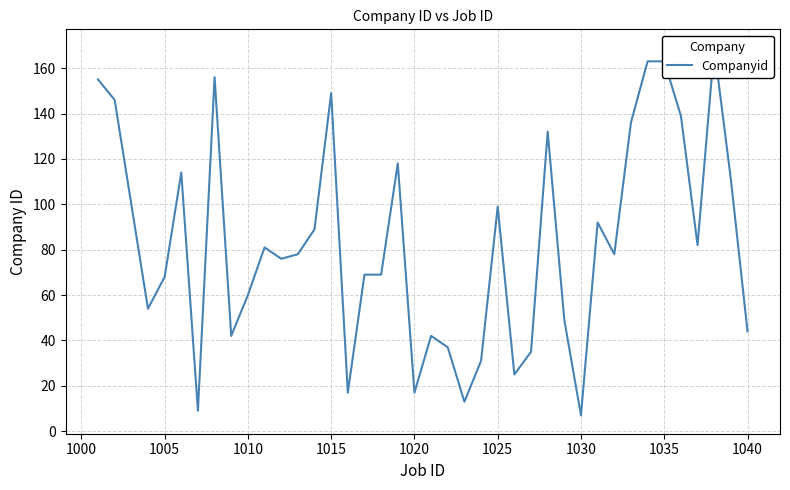

How many interior local peaks (higher than both neighbors) does the data have?

10